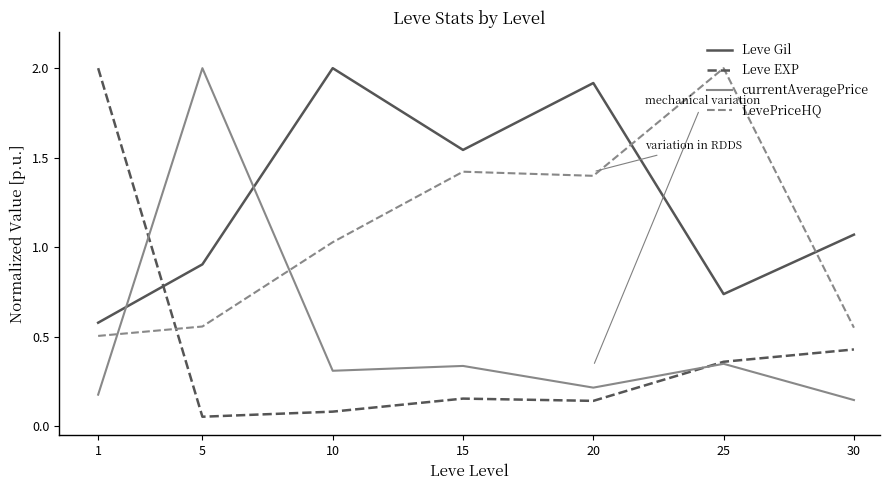

Which series changed the most between 1 and 30?

Leve EXP